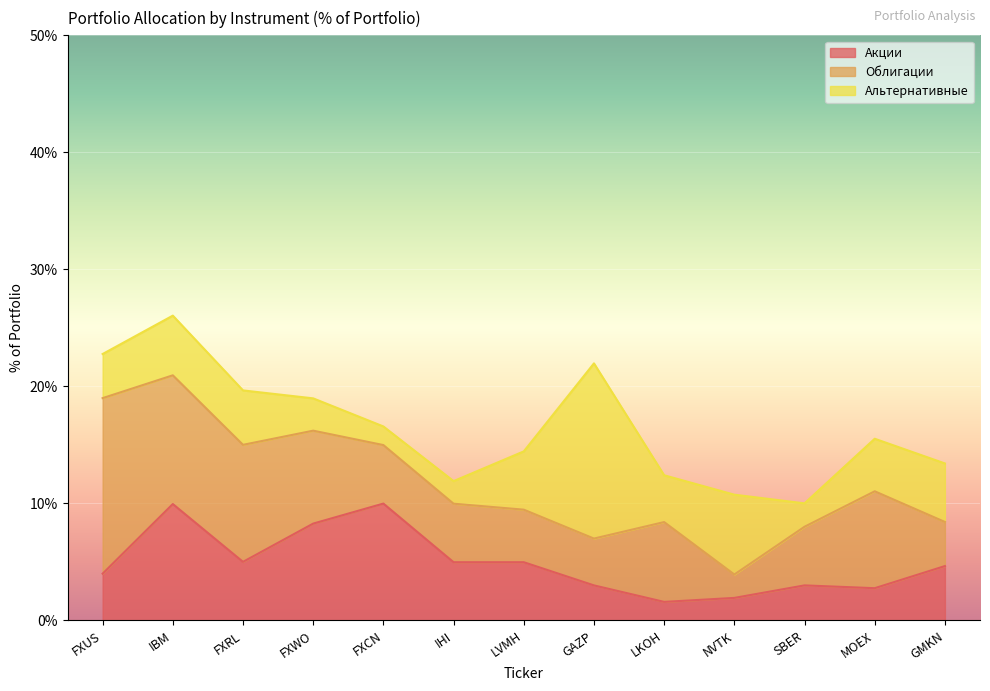

What is the difference between the maximum and minimum values in the Облигации series?

13.0